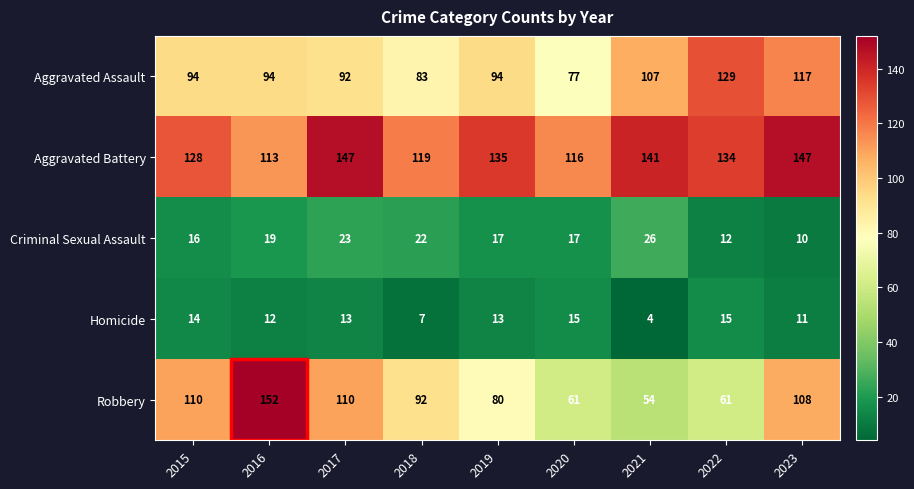

What is the difference between the Robbery values at 2019 and 2018?

12